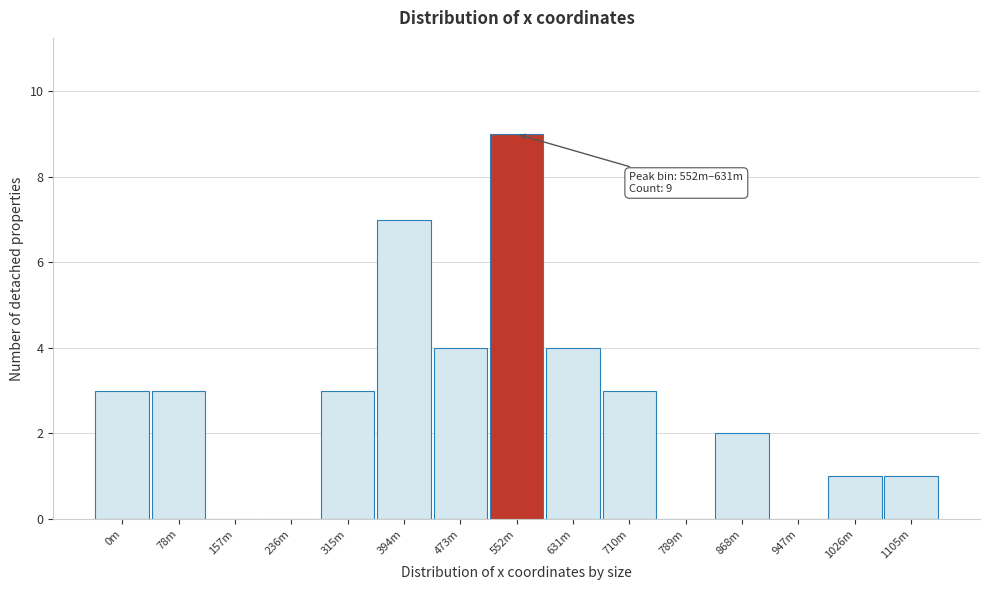

Reading right to left, extract all data points from this chart.

1105m=1	1026m=1	947m=0	868m=2	789m=0	710m=3	631m=4	552m=9	473m=4	394m=7	315m=3	236m=0	157m=0	78m=3	0m=3